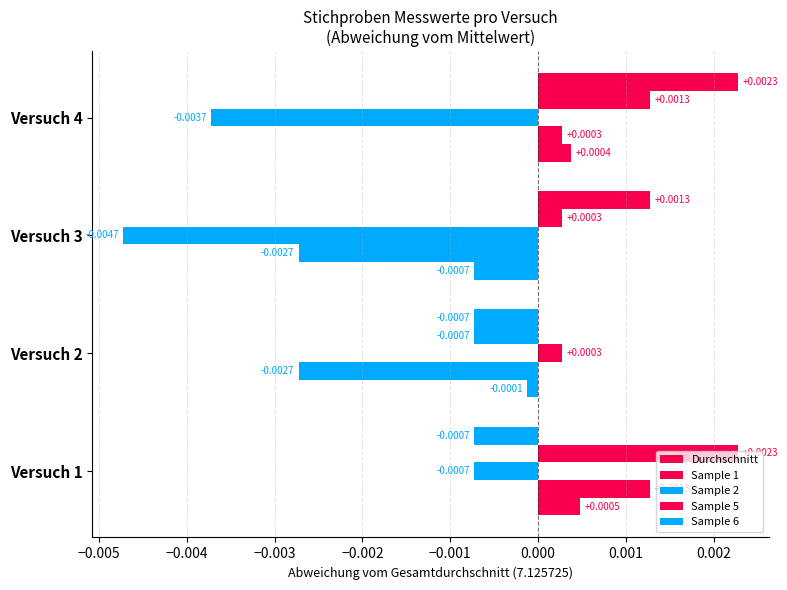

How many distinct data groups are displayed?

5